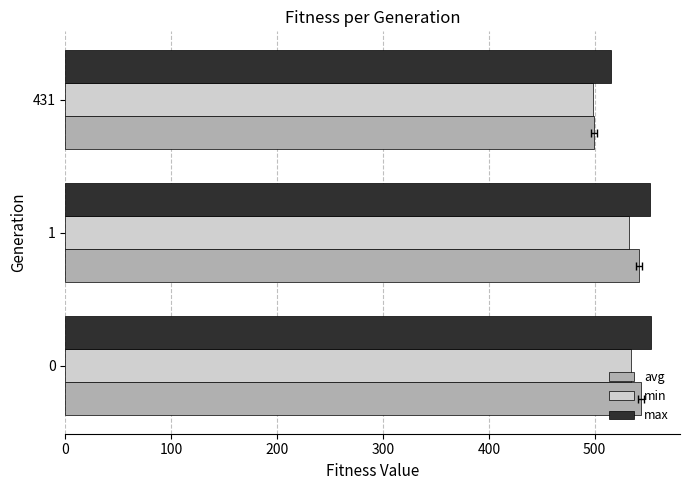

List the series in order of their overall mean, lowest first.

min, avg, max